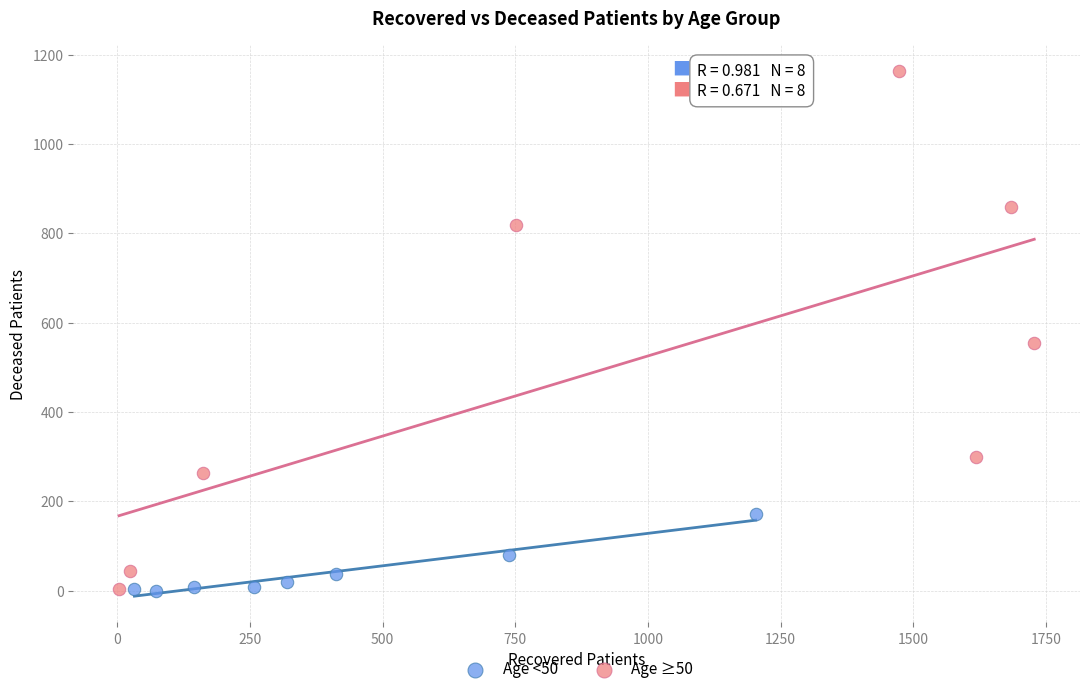

Which series has the largest Y range (max minus min)?

Age ≥50